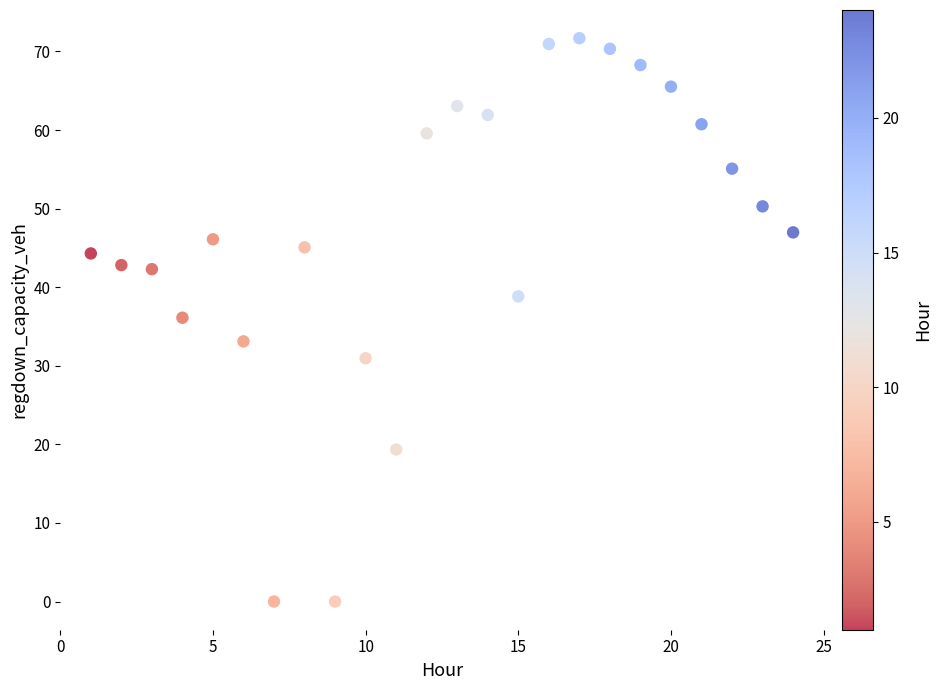

What is the range of X values (max minus min)?

23.0